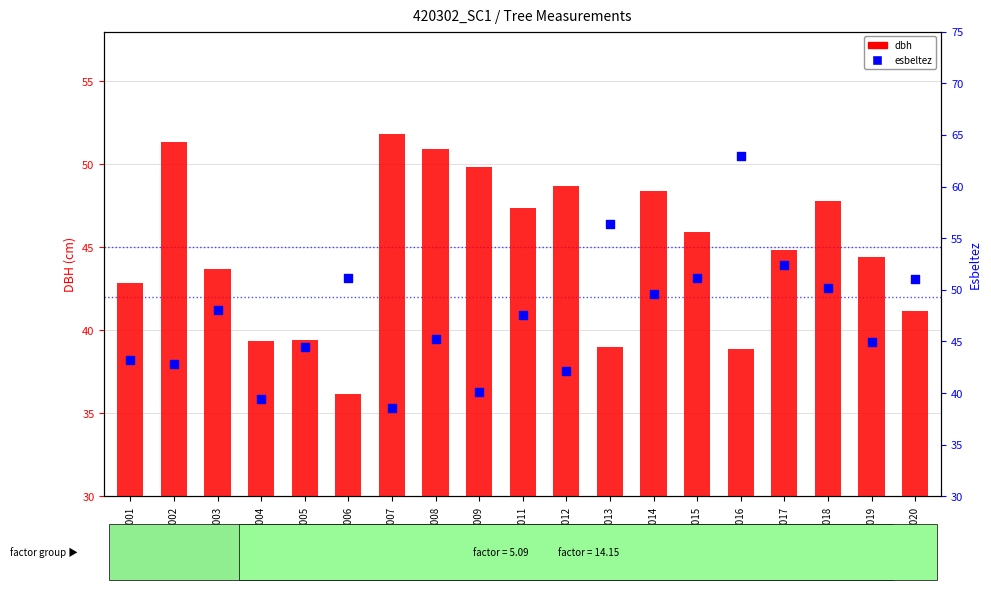

Which series has the largest total across all categories?

esbeltez